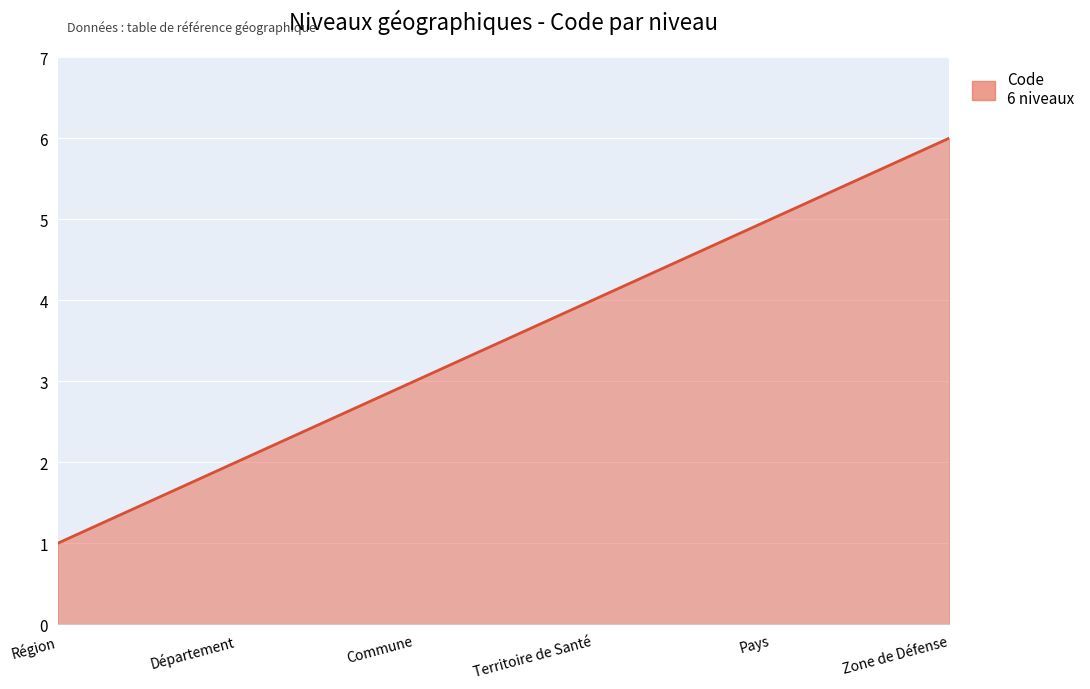

What is the minimum value shown in the chart?

1